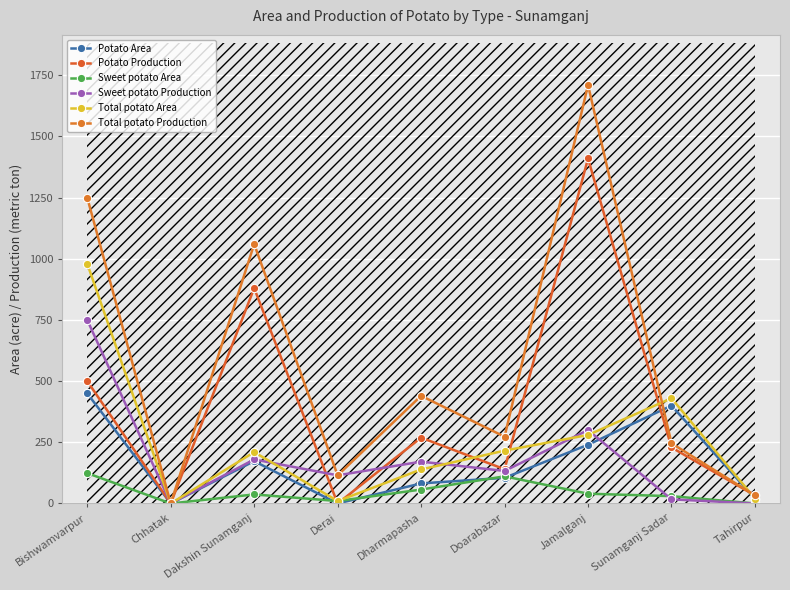

True or false: Total potato Production and Sweet potato Area intersect in this chart.

False